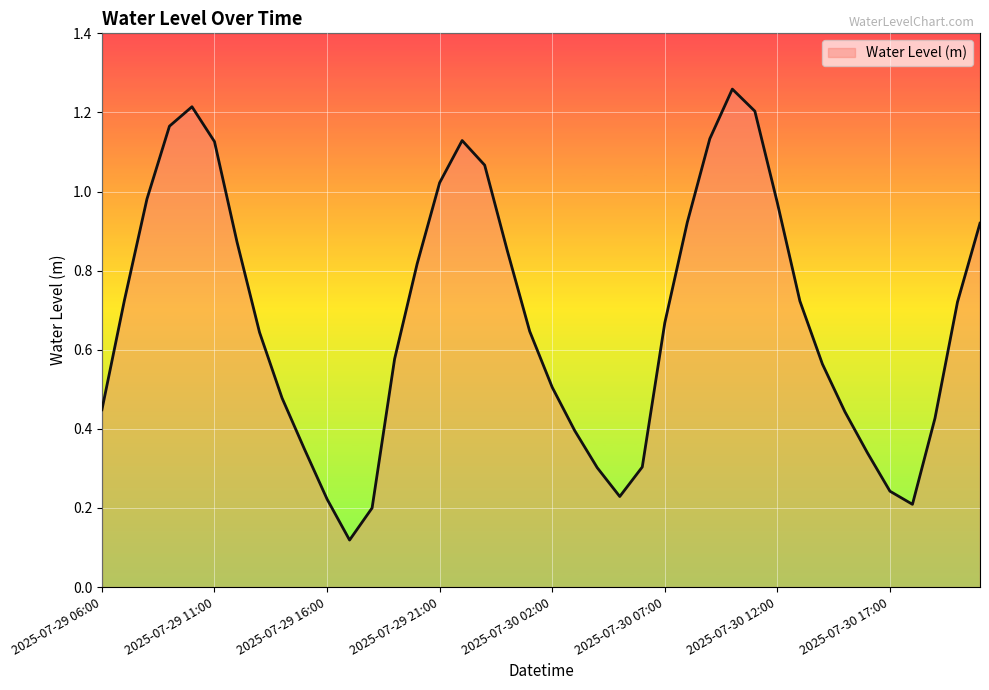

Does the chart have visible grid lines?

Yes